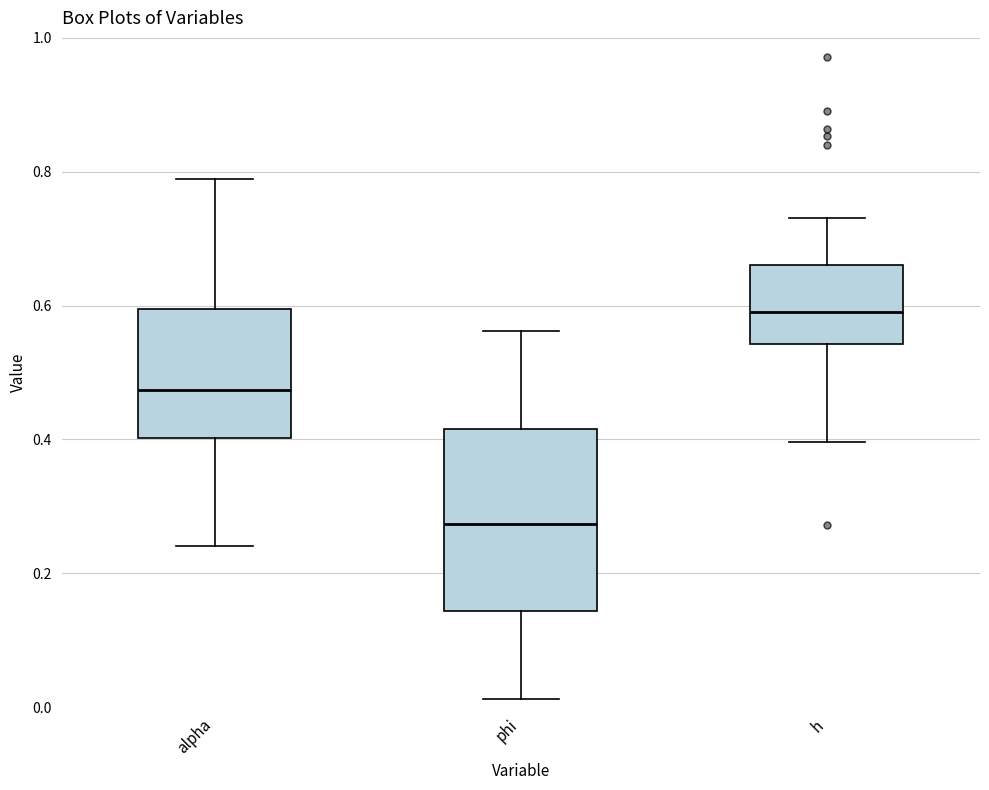

Where does the lower whisker of the box for alpha end on the y-axis? The values are not printed on the chart, so give them approximately, as read against the axis.

0.24